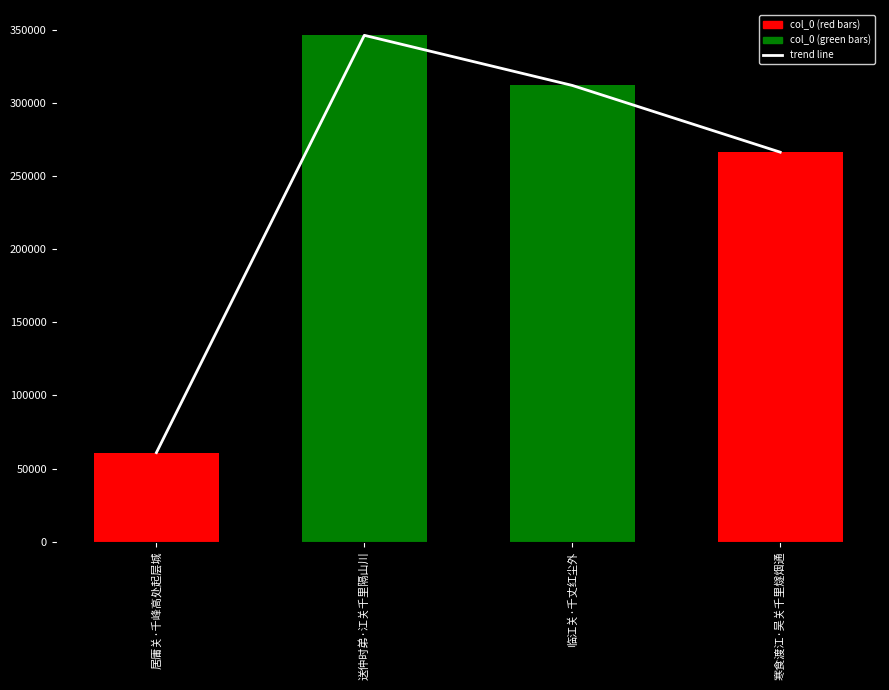

The chart shows a value of 266241 at 寒食渡江·吴关千里燧烟通. True or false?

True